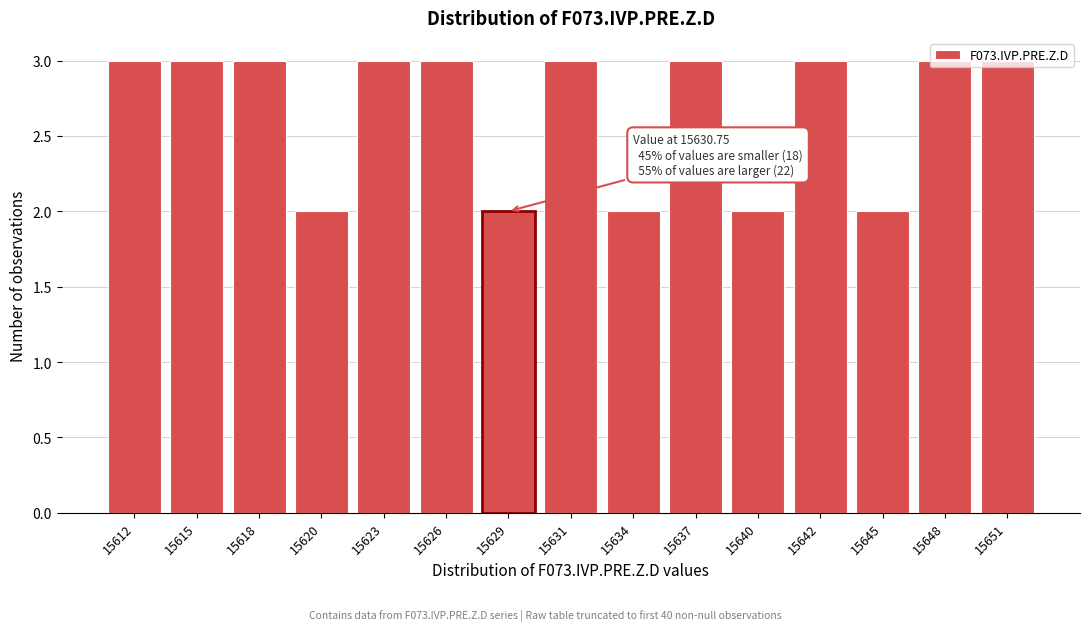

The chart shows a value of 1 at 15626. True or false?

False